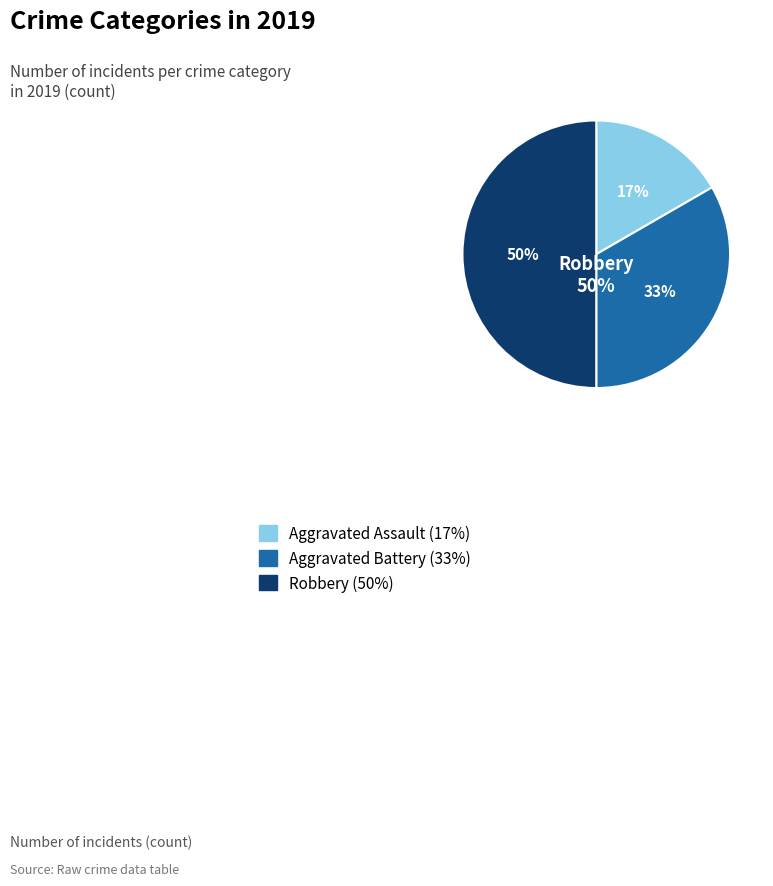

Does Aggravated Battery represent more than half of the total?

No